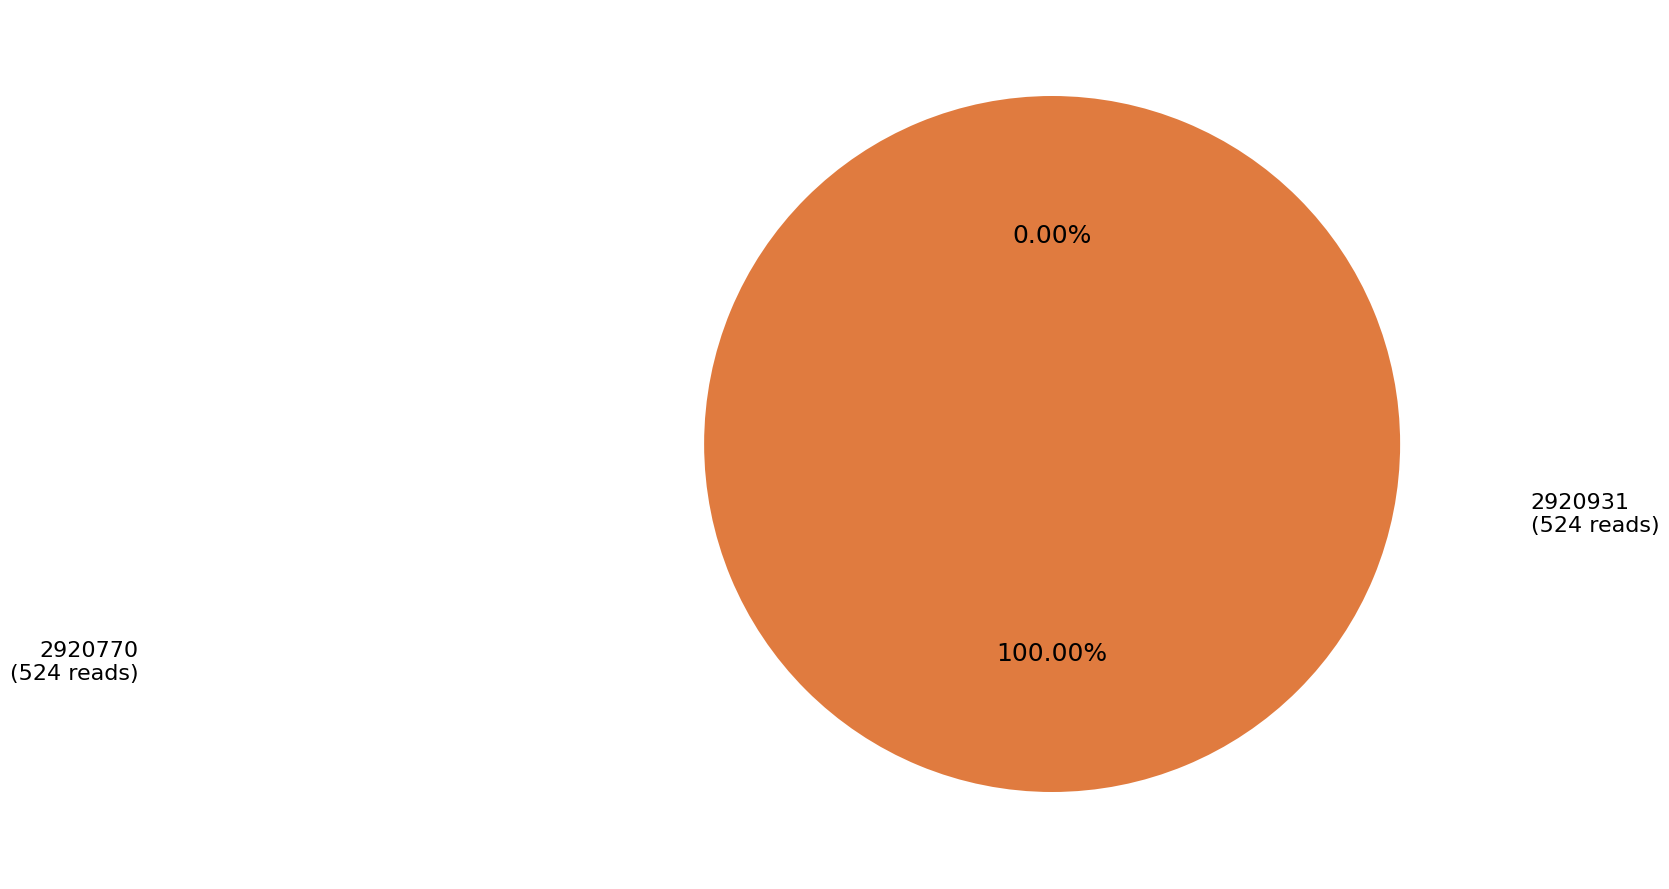

Count the number of slices in the pie.

2